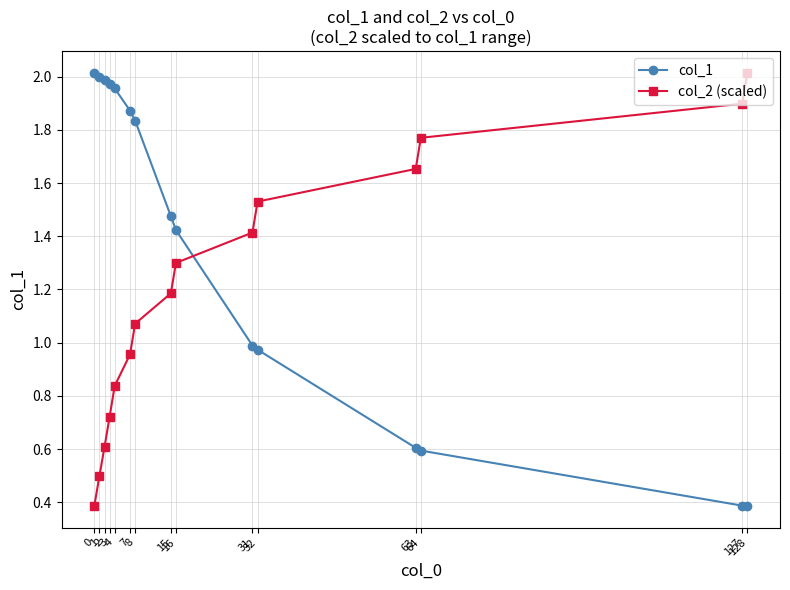

What is the difference between the col_2 (scaled) values at 32 and 0?

1.1